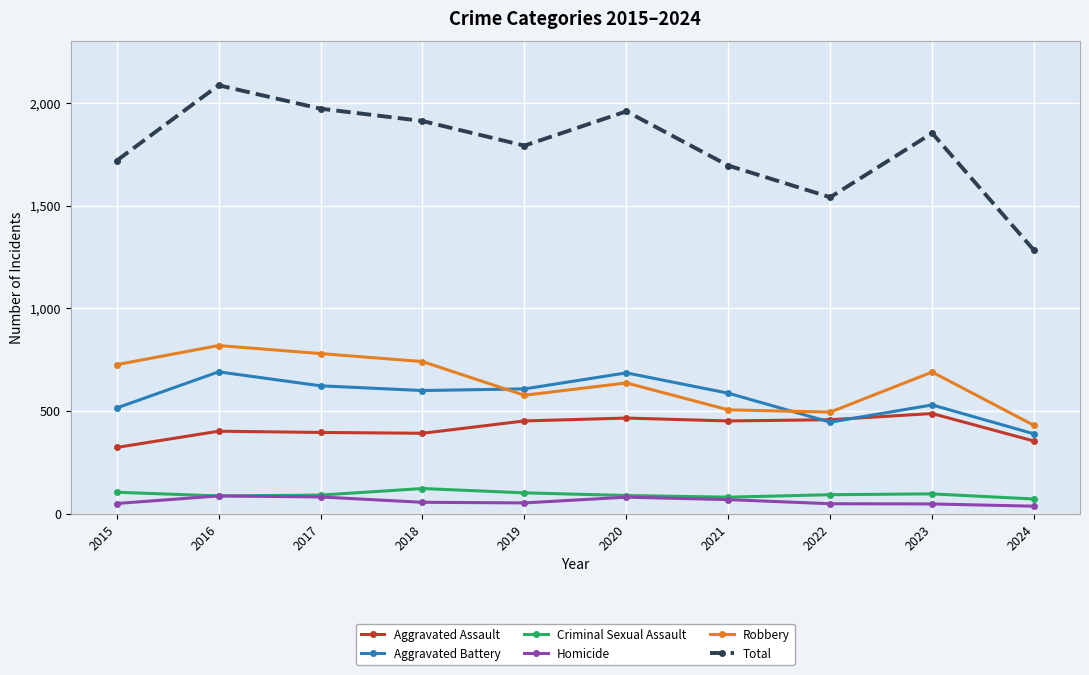

What is the difference between the highest and lowest values at 2019?

1739